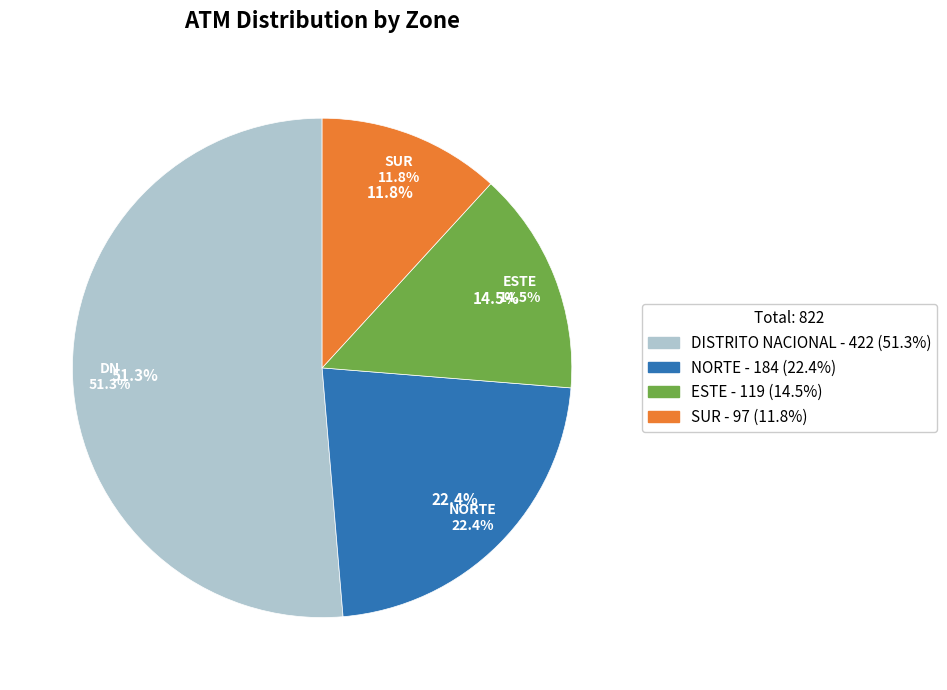

To the nearest percent, what percentage of the pie is DISTRITO NACIONAL?

51%